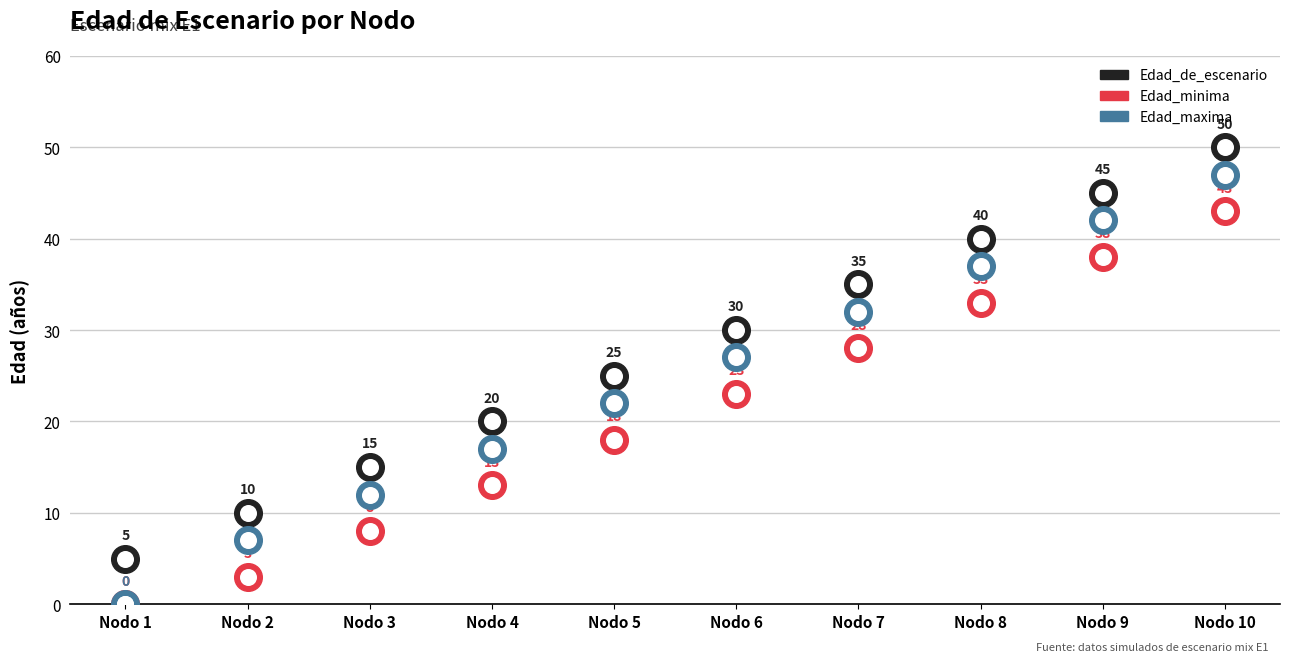

Which series has the widest spread of Y values?

Edad_maxima